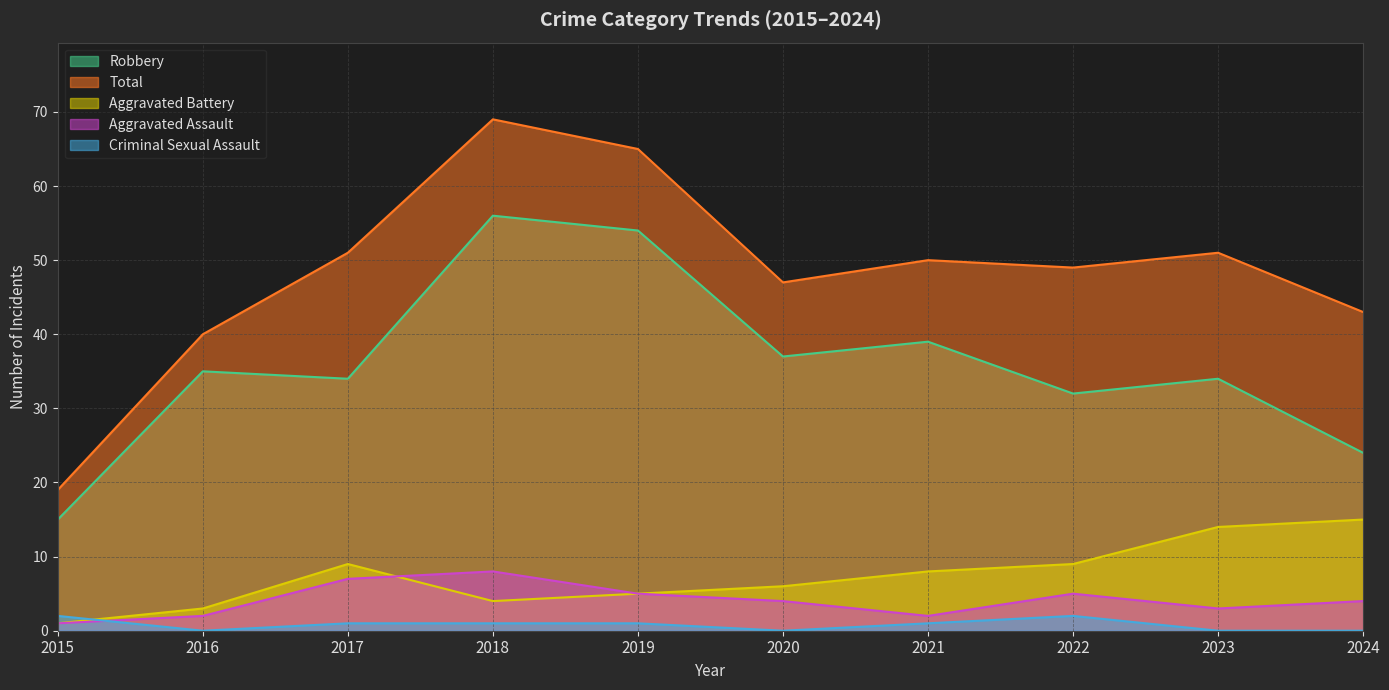

Does the chart display data point markers on the line(s)?

No